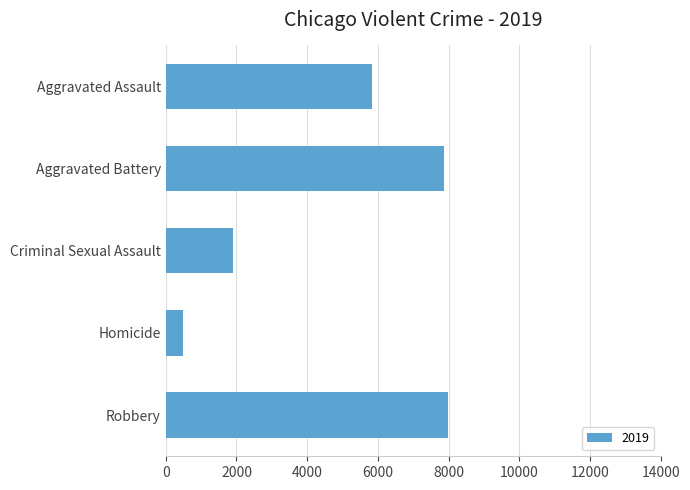

What is the label of the 2nd bar from the top?

Aggravated Battery